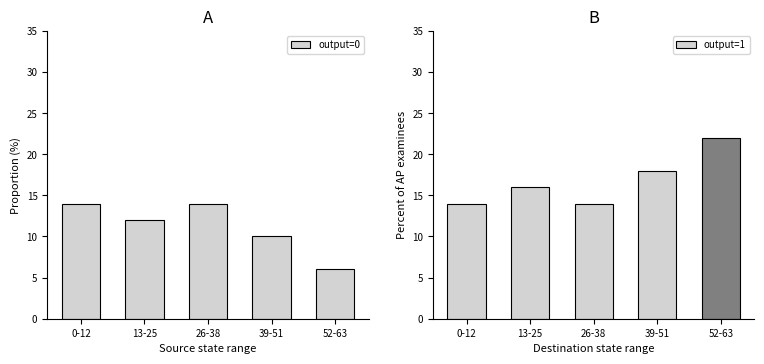

List the labels in order of value, smallest first.

52-63, 39-51, 13-25, 0-12, 26-38